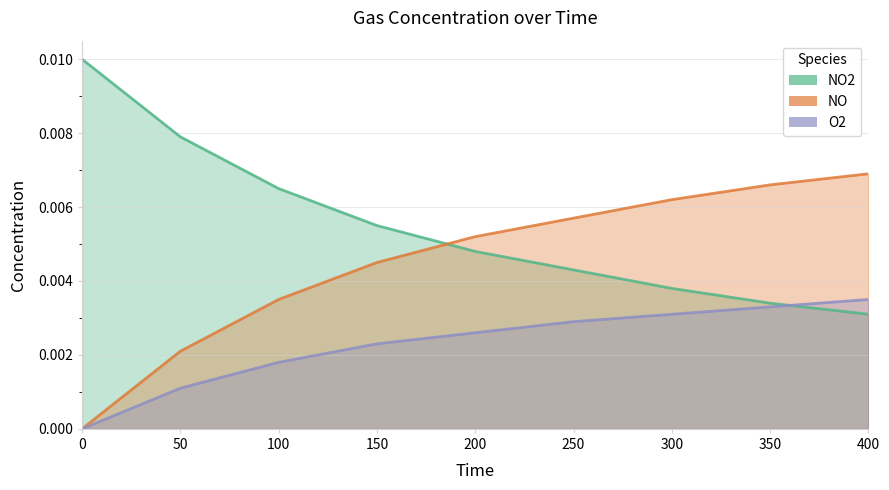

How many times do NO2 and O2 cross each other?

1